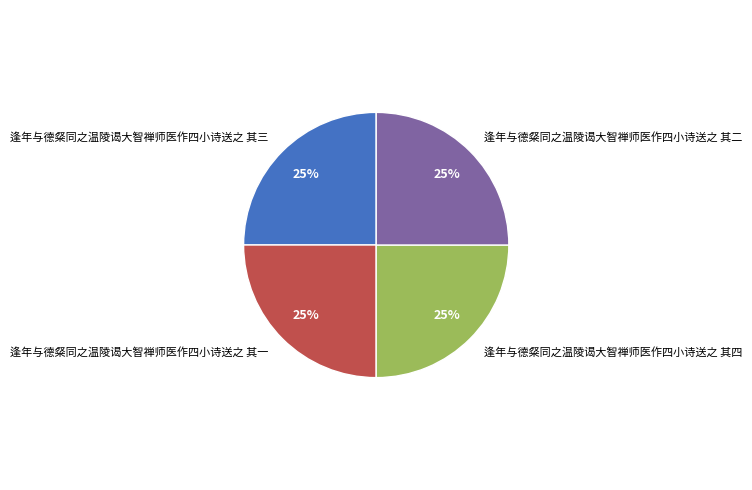

To the nearest percent, what is the average slice percentage?

25%